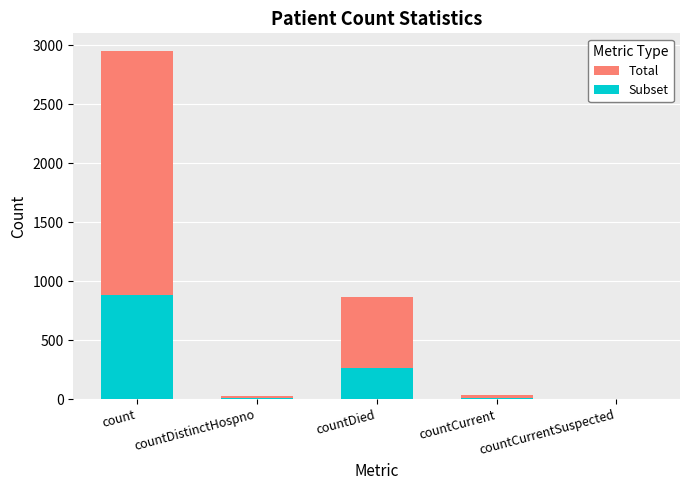

At which category is the sum across all series the highest?

count